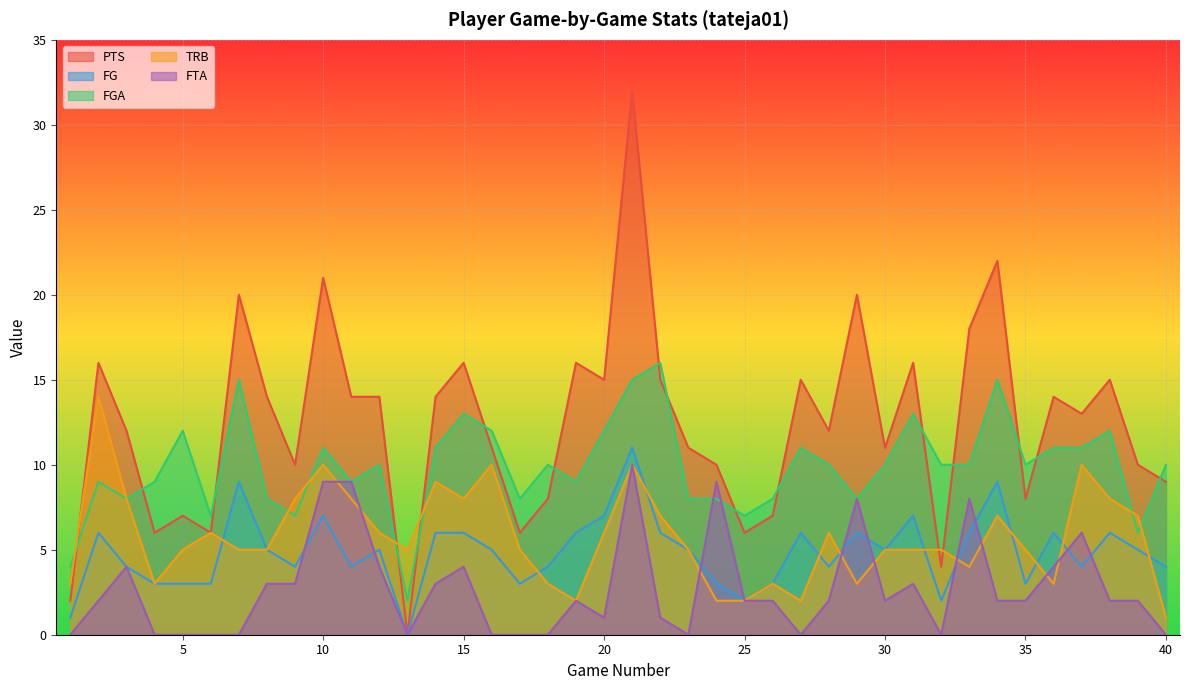

The FG series shows 7 at 40. True or false?

False